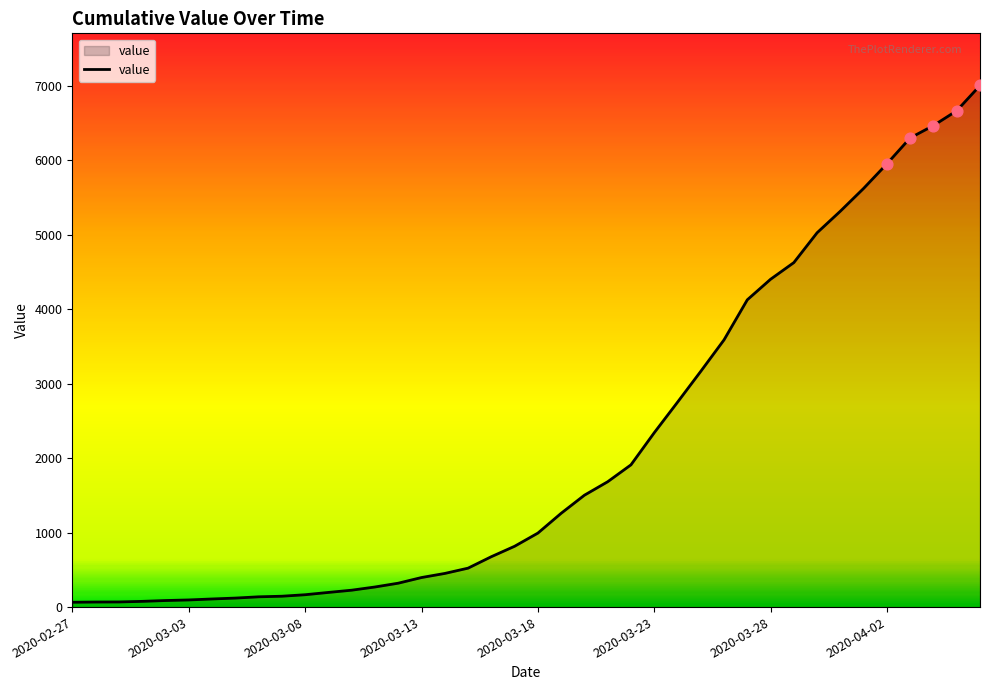

What is the greatest value displayed?

7007